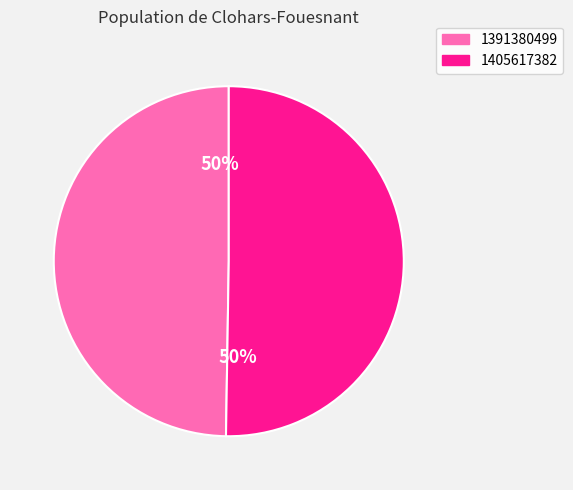

What is the smallest slice in the pie chart?

1391380499